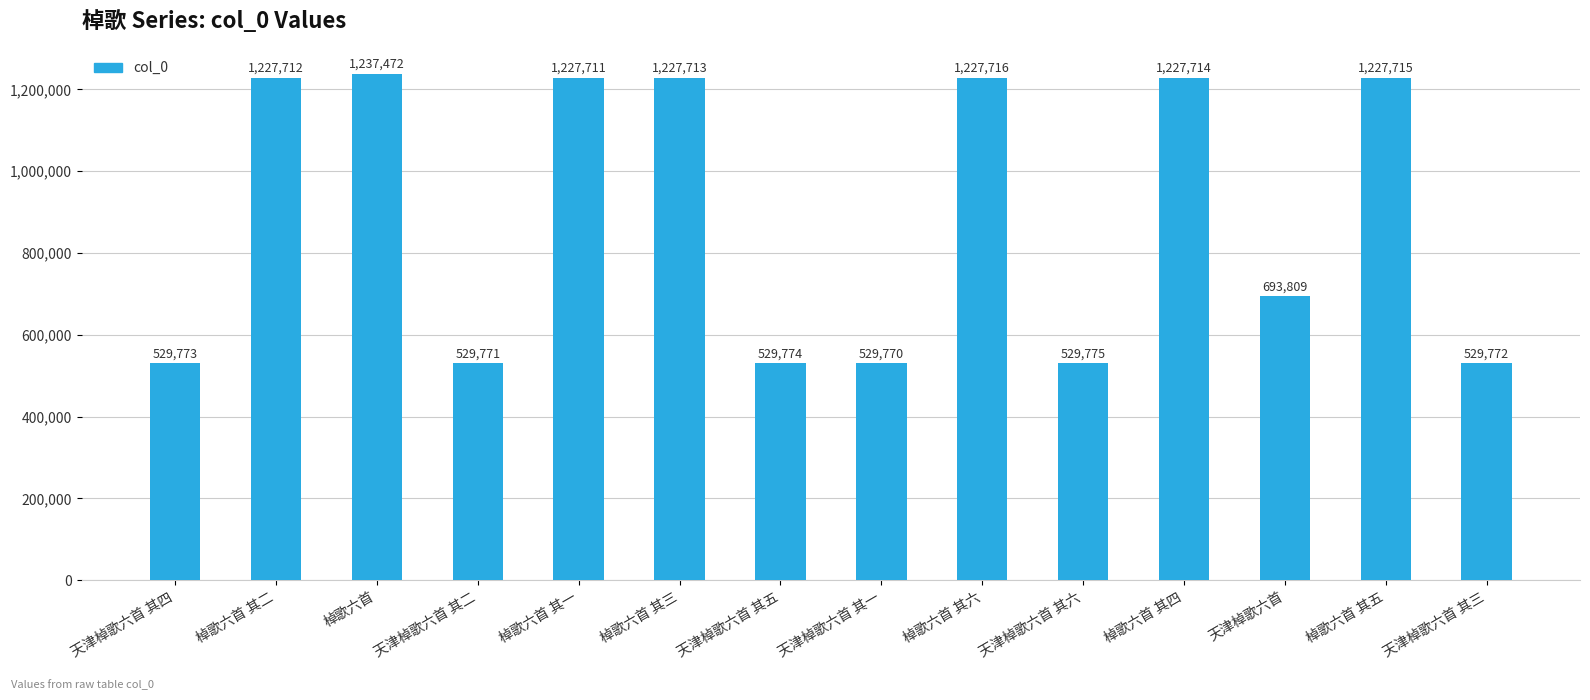

What is the greatest value displayed?

1237472